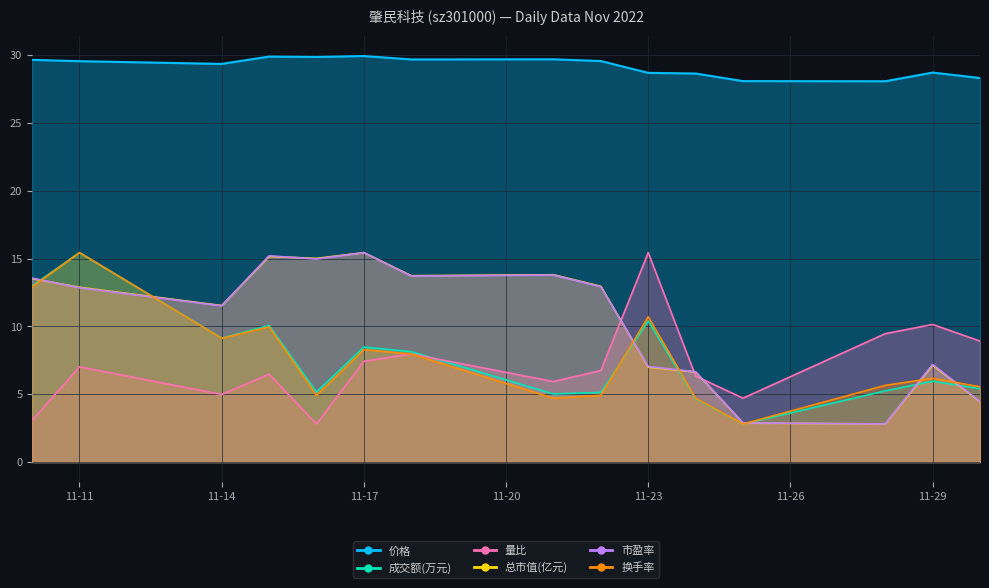

List the series in order of their peak value, lowest first.

成交额(万元), 量比, 总市值(亿元), 市盈率, 换手率, 价格